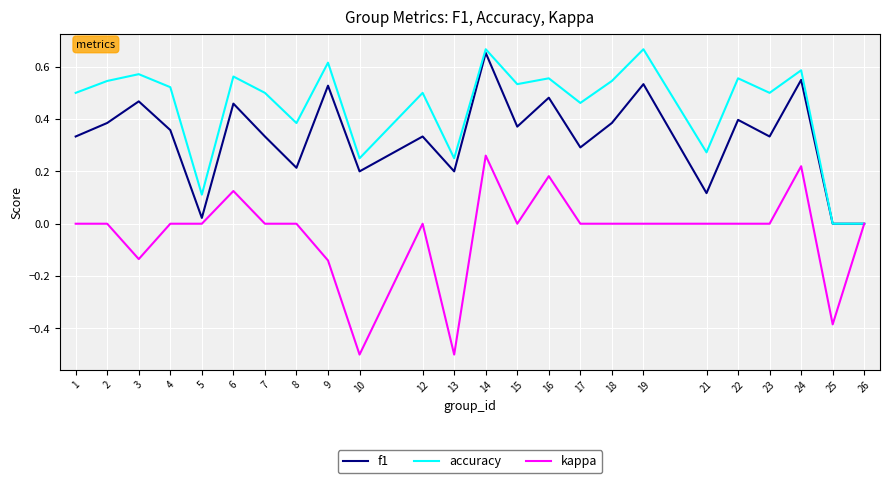

At which category is the sum across all series the highest?

14